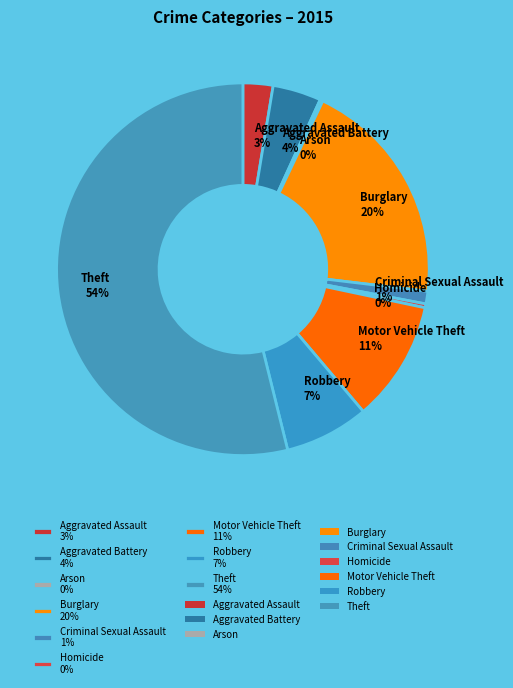

To the nearest percent, what is the combined percentage of Aggravated Battery and Aggravated Assault?

7%